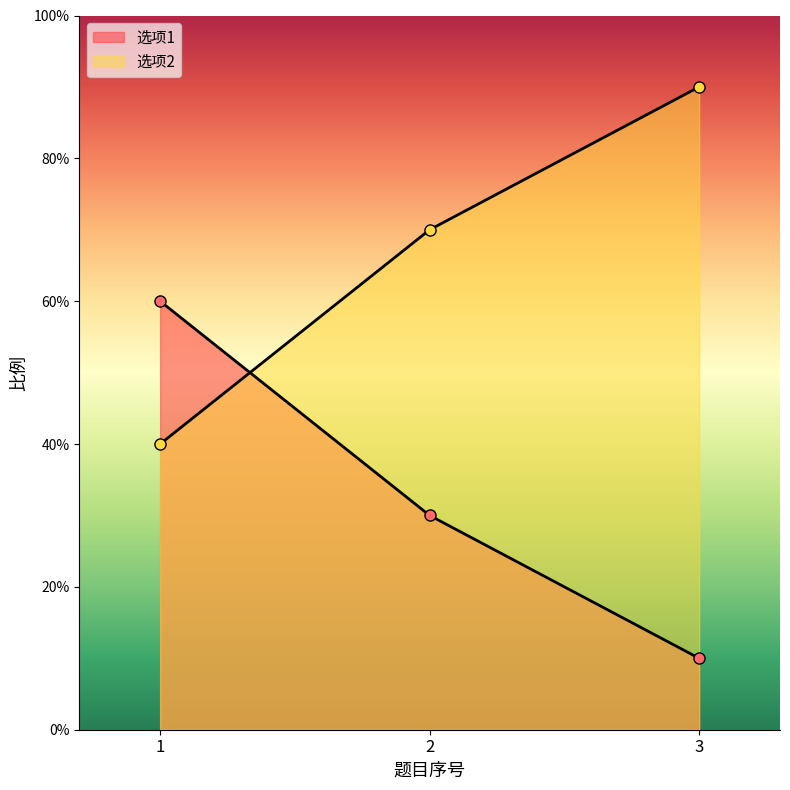

Which series has the largest range (max minus min)?

选项1